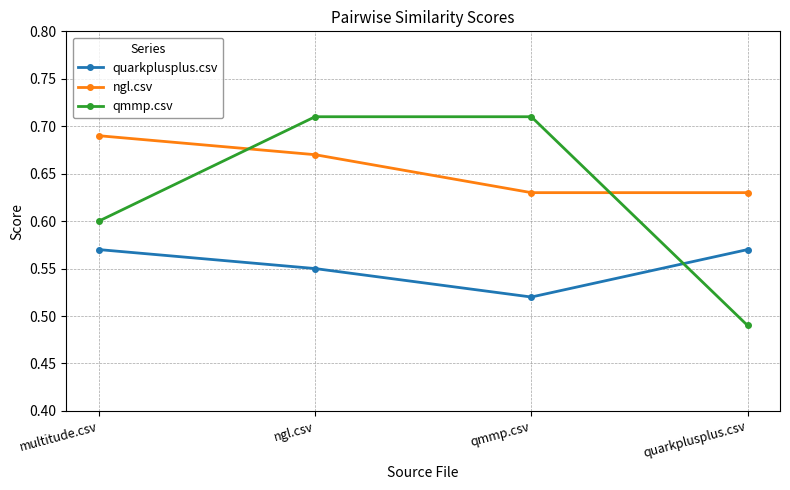

Where is the first local minimum for quarkplusplus.csv?

qmmp.csv